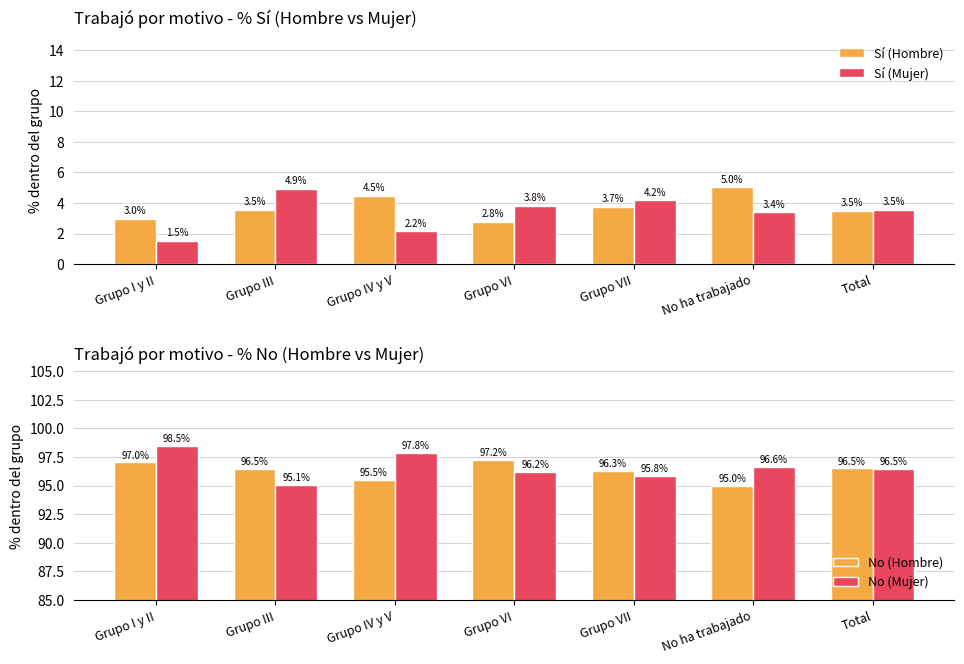

What is the average value of the No (Mujer) series?

96.6